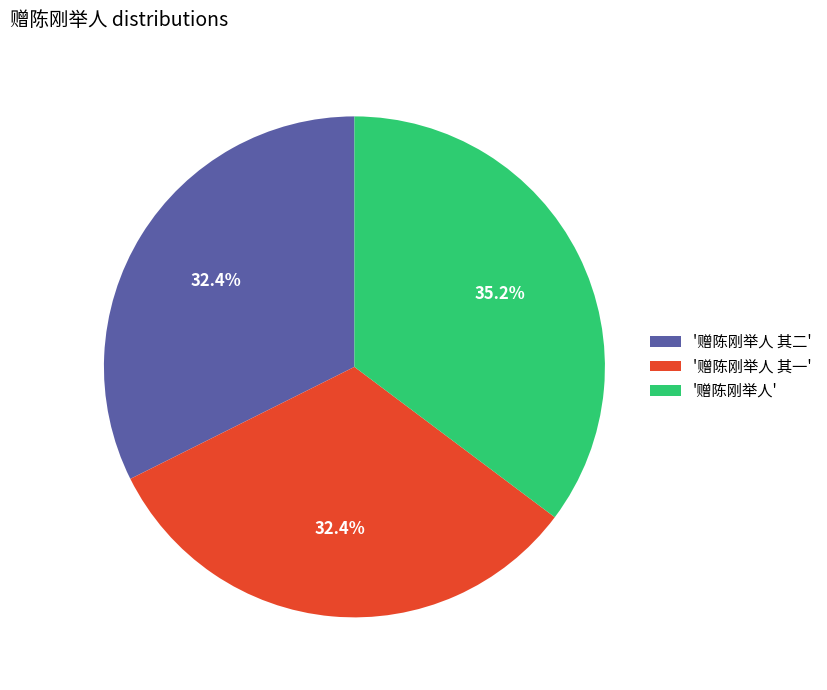

Combined, do '赠陈刚举人' and '赠陈刚举人 其二' account for over 50%?

Yes